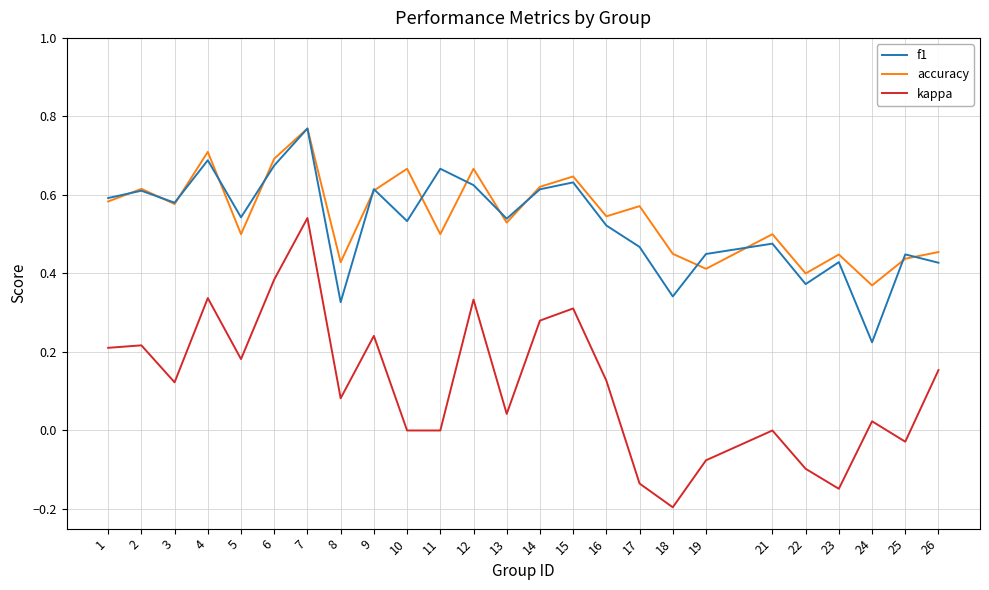

At 18, list the series in order from largest to smallest.

accuracy, f1, kappa